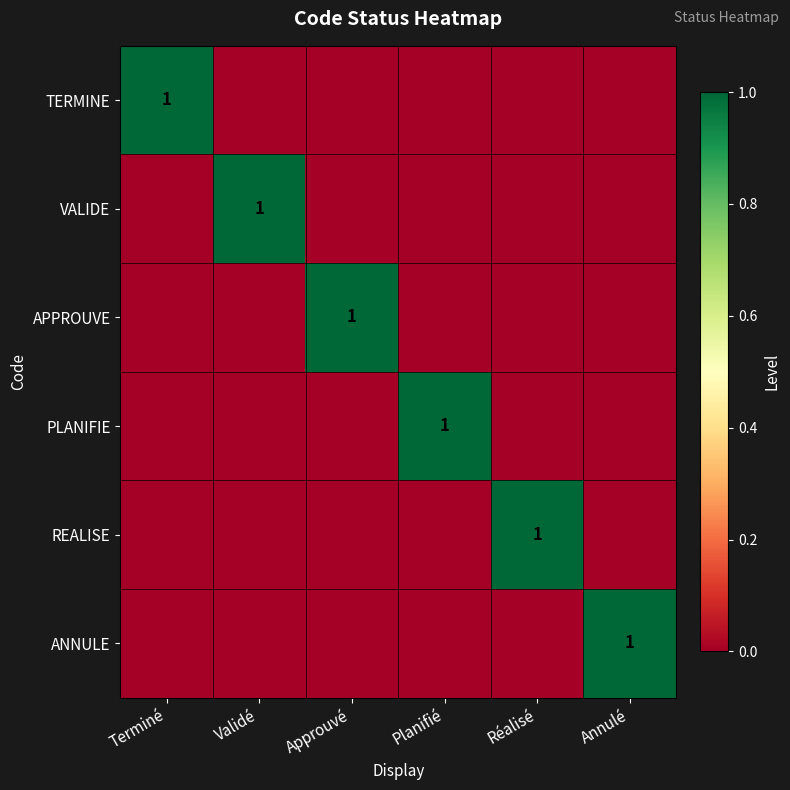

At how many categories does at least one series exceed 0?

6